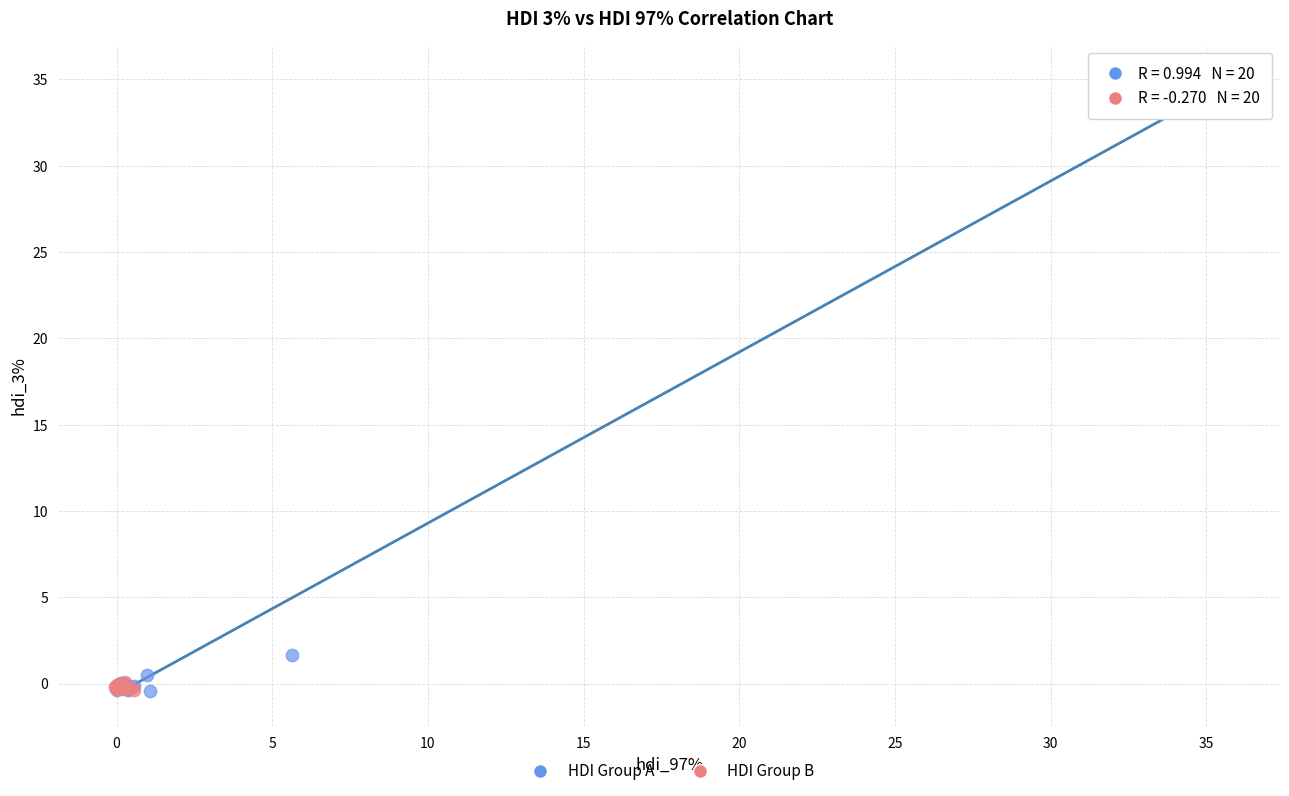

What are all the series names shown in the legend?

HDI Group A, HDI Group B